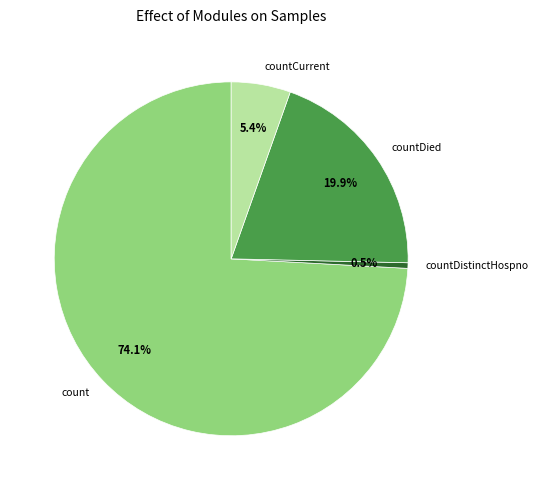

What percentage do count and countCurrent together represent?

79.6%